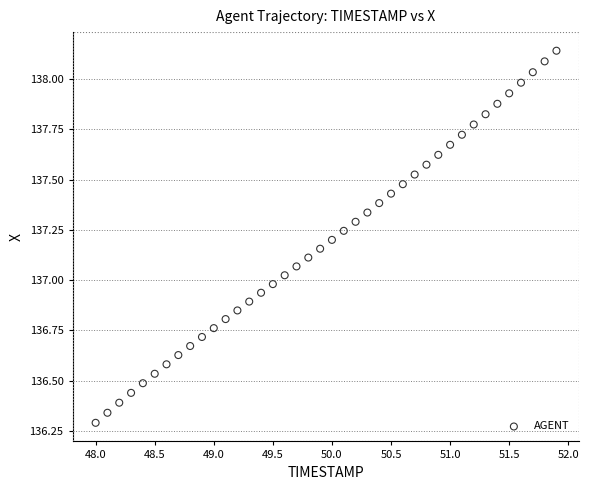

What is the range of X values (max minus min)?

3.9